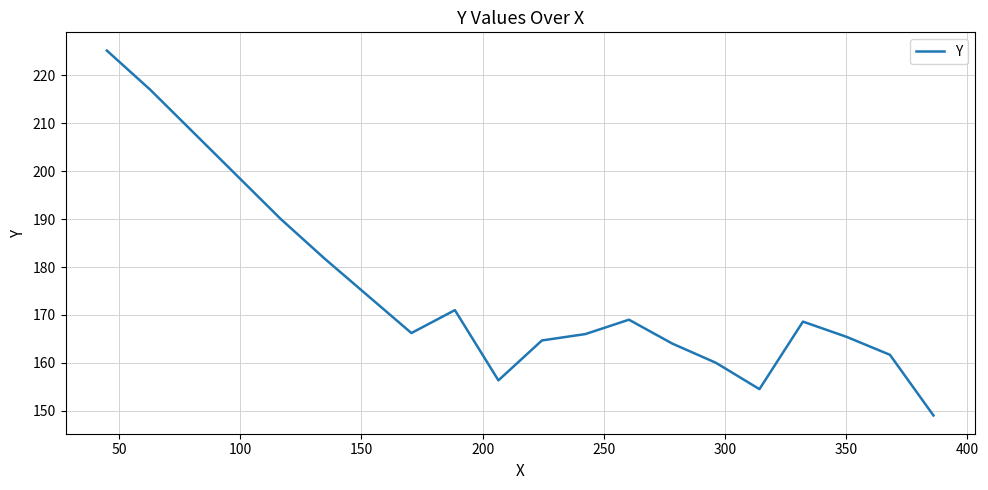

What is the greatest value displayed?

225.2